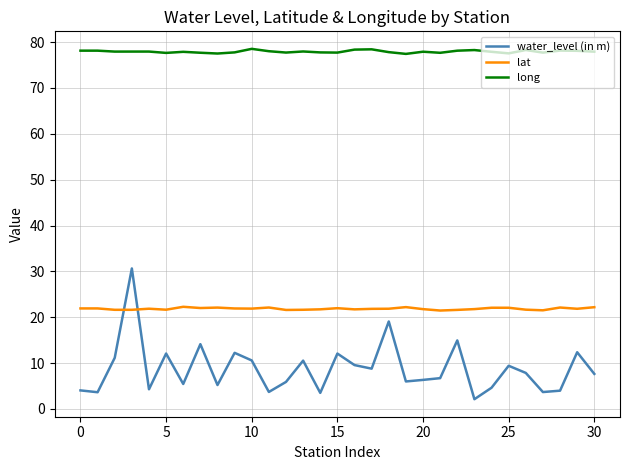

Which series has the largest total across all categories?

long